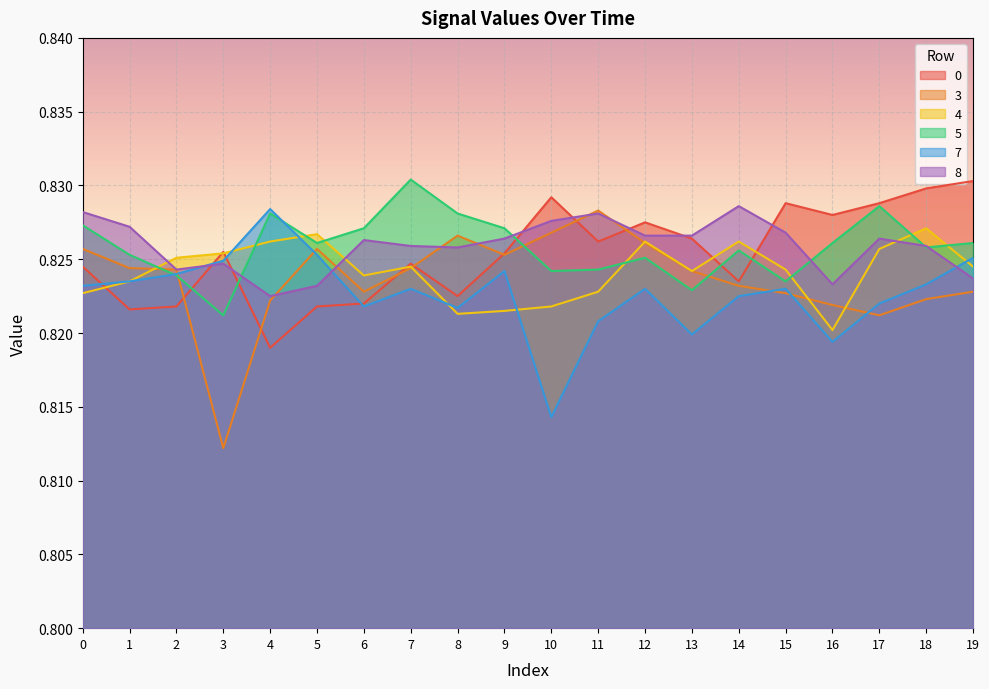

What are all the series names shown in the legend?

0, 3, 4, 5, 7, 8